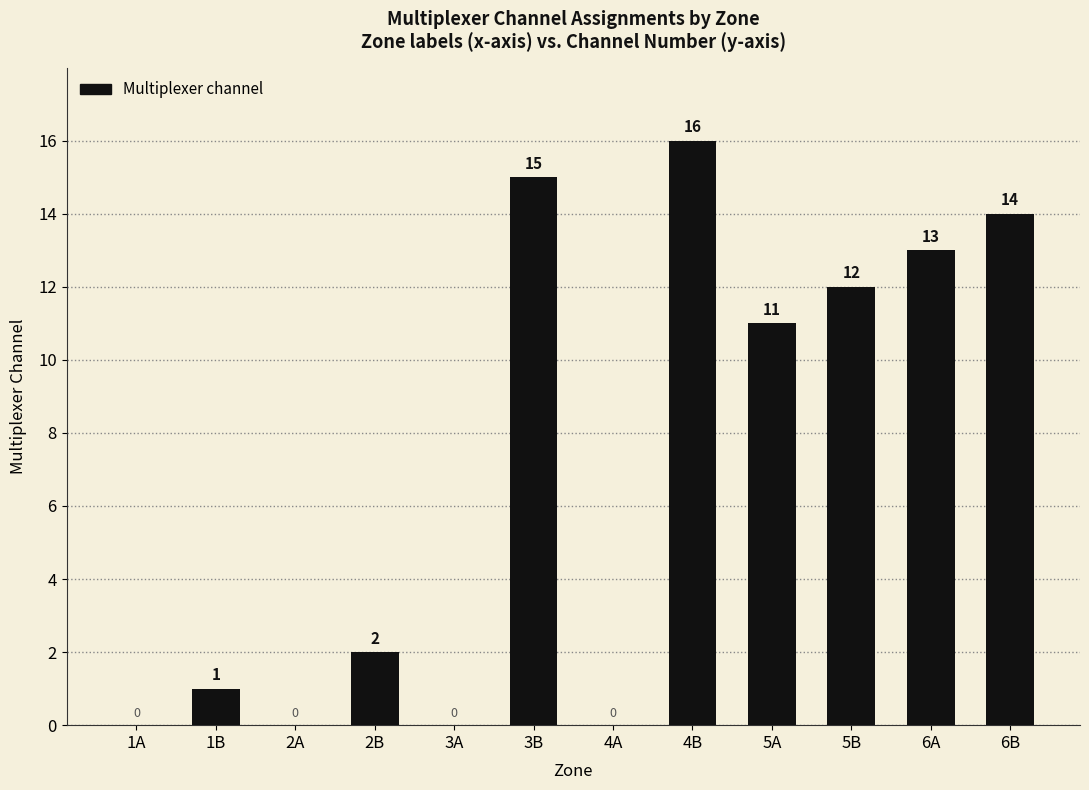

What is the sum of all values?

84